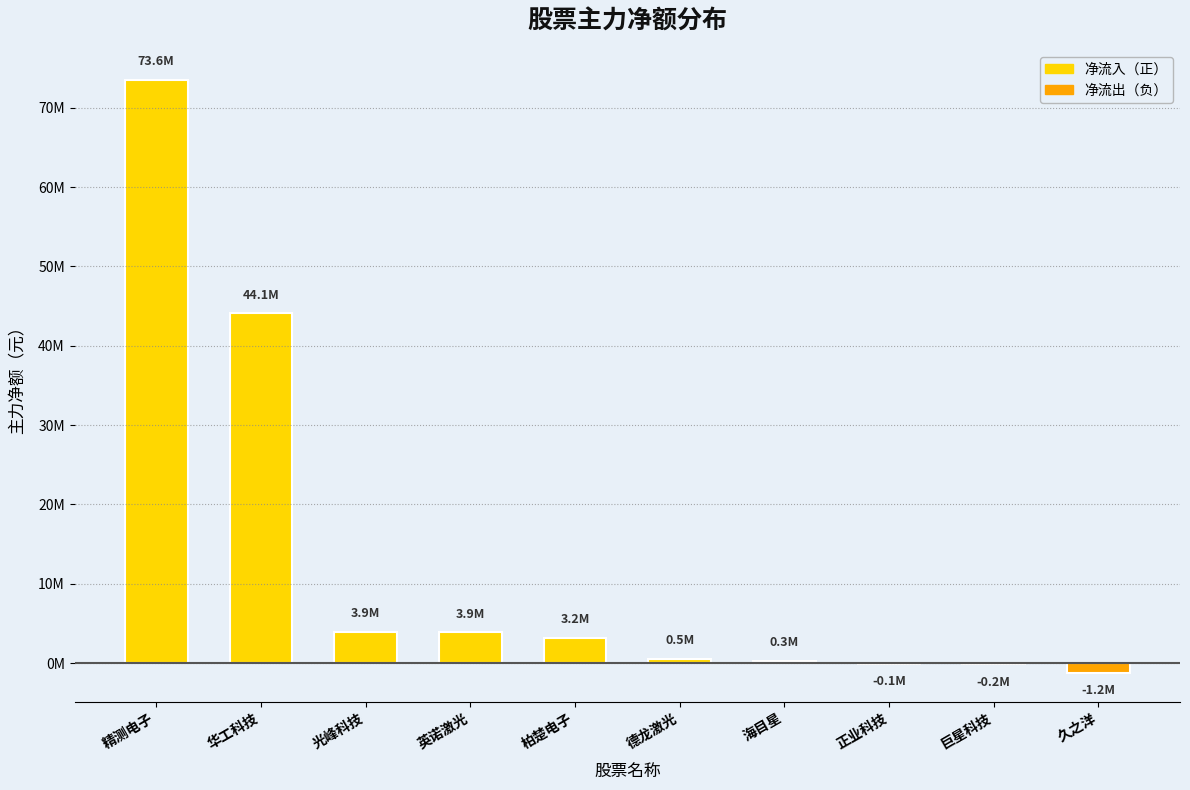

Where does the data first go above 3162979?

精测电子